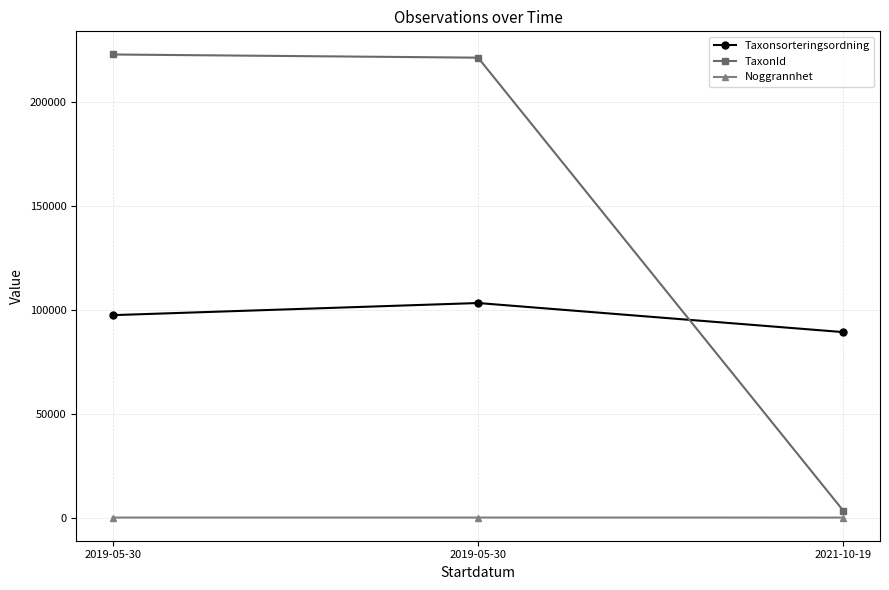

Is this an area chart (filled region under the line)?

No